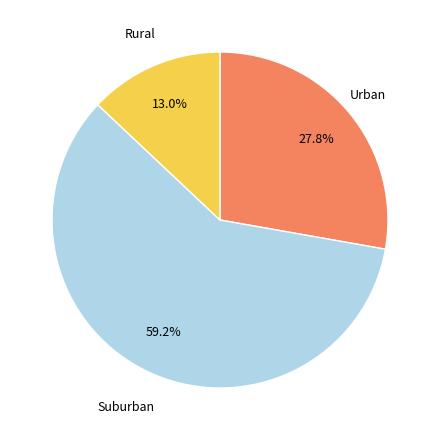

Does any single category account for the majority?

Yes